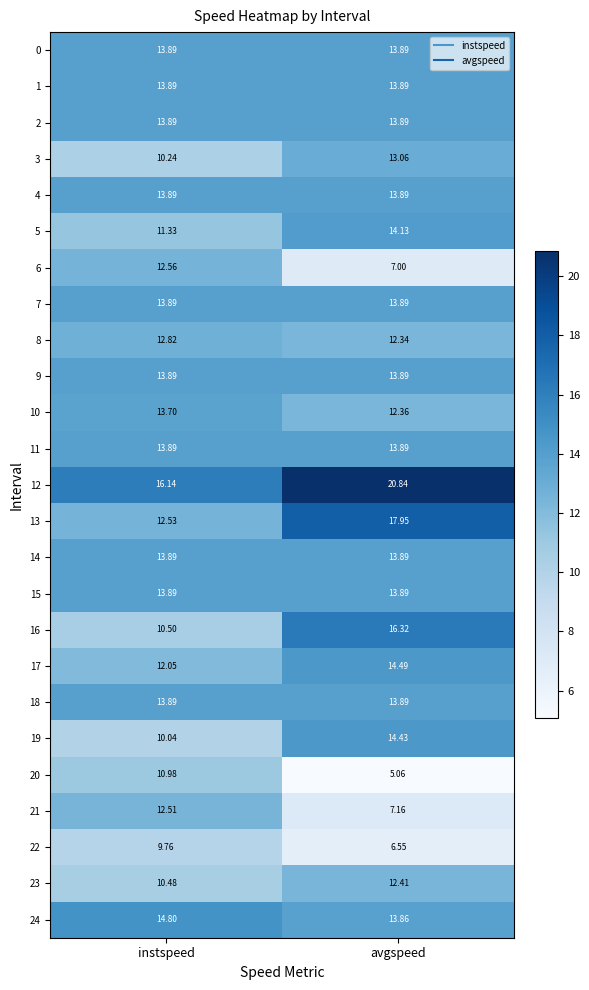

What is the maximum value shown in the chart?

20.8